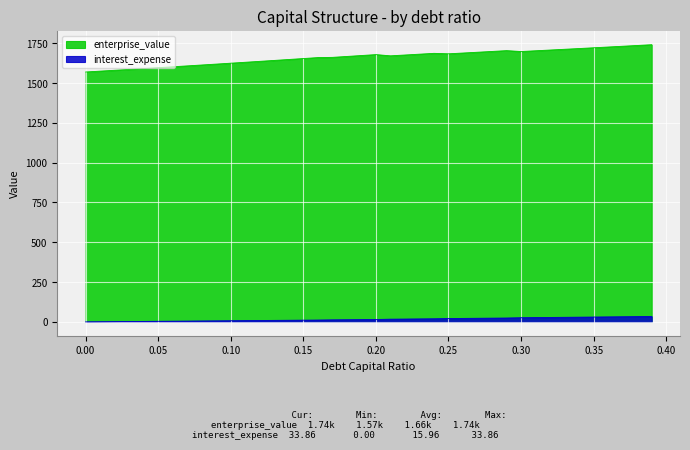

The enterprise_value series shows 1602.3 at 0.06. True or false?

True